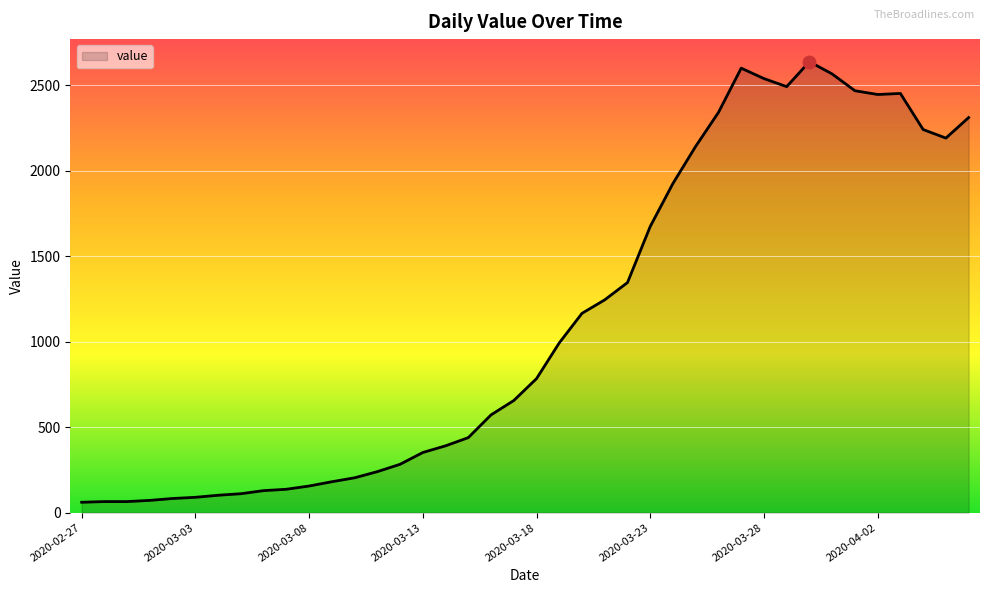

What is the smallest value displayed?

61